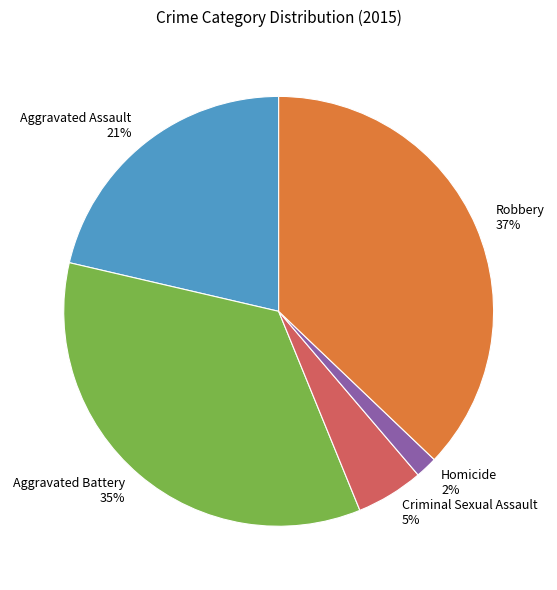

Which slice is the largest?

Robbery